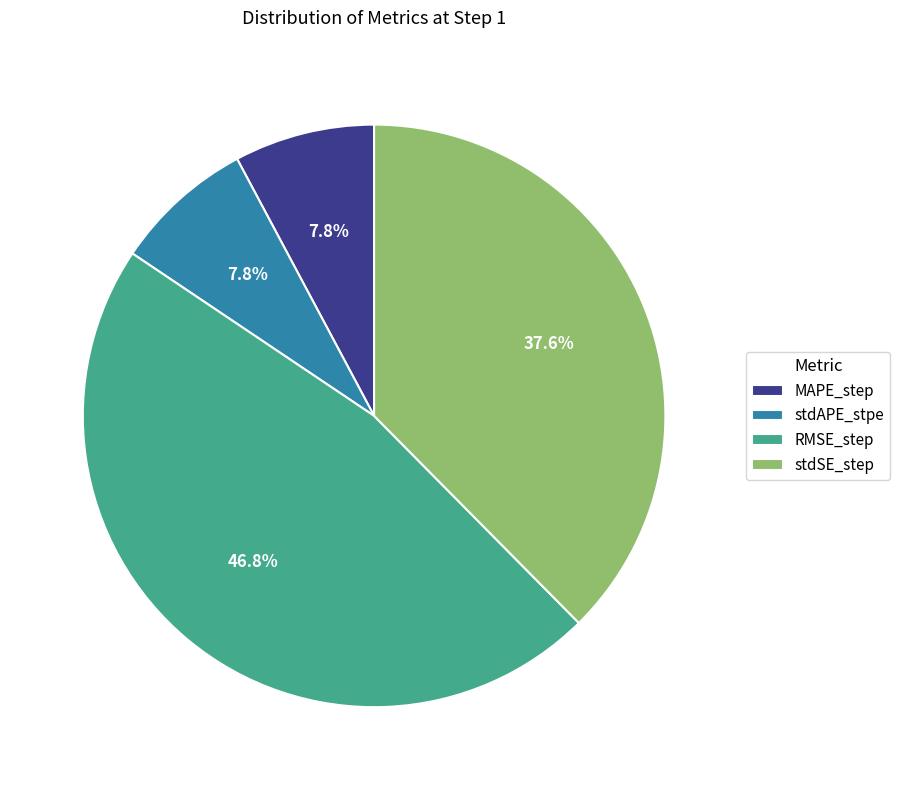

To the nearest percent, what is the combined percentage of stdSE_step and stdAPE_stpe?

45%